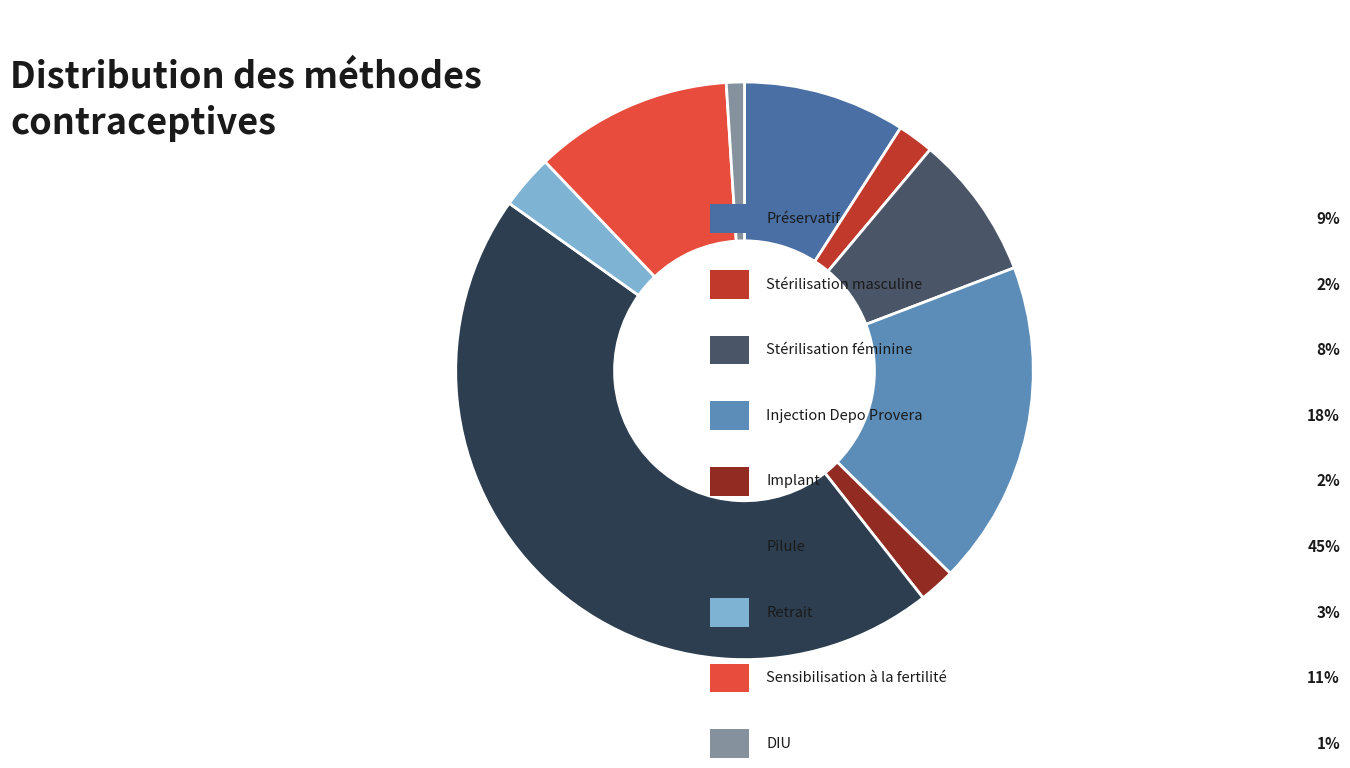

How many slices are in this pie chart?

9